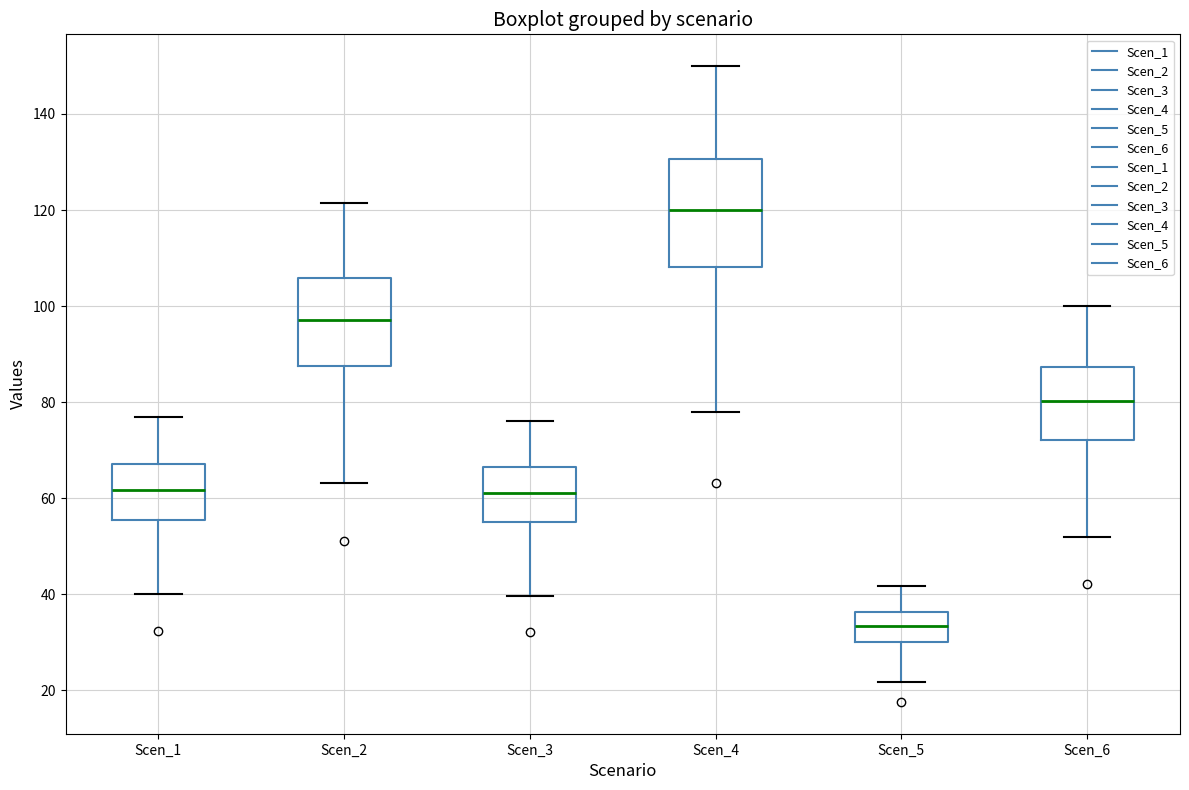

Comparing the boxes themselves (not the whiskers), which one is the tallest?

Scen_4